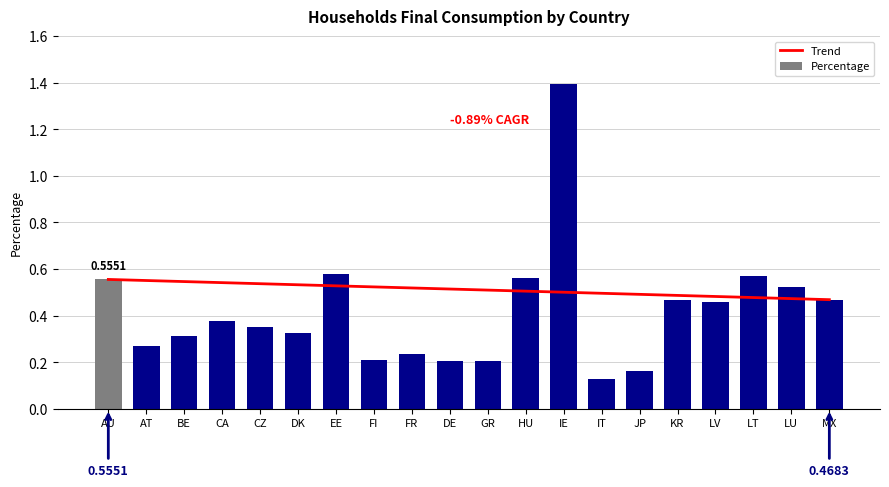

List the series in order of their peak value, highest first.

Percentage, Trend